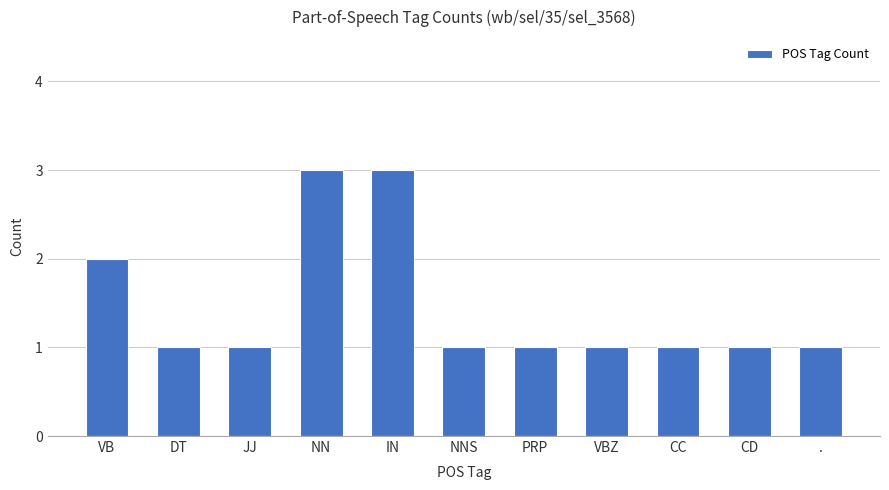

What is the maximum value shown in the chart?

3